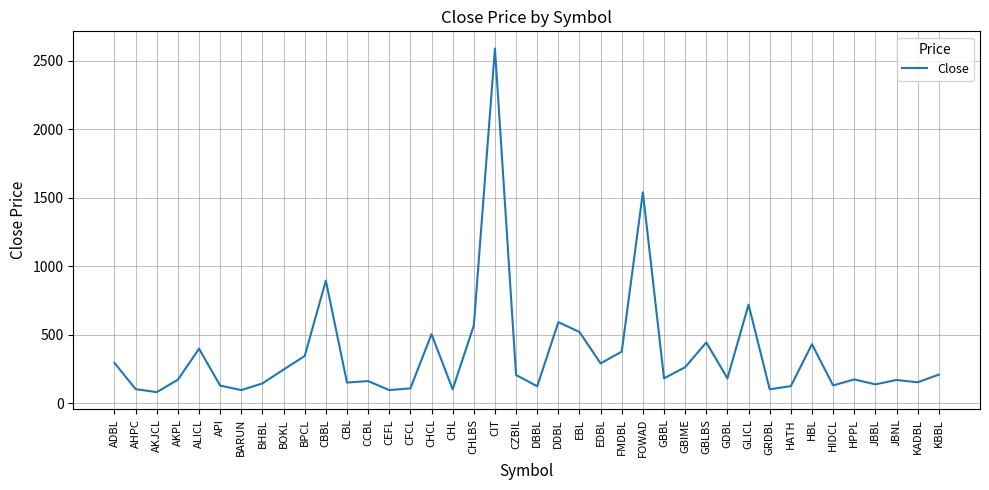

Where is the data nearest to the value 1335?

FOWAD